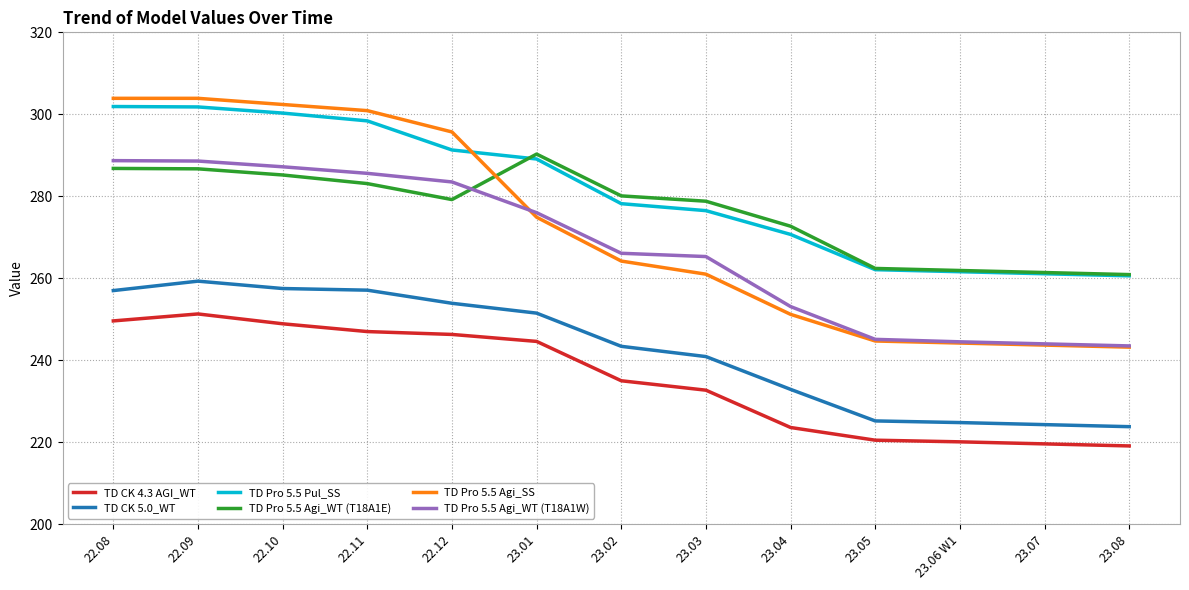

True or false: TD Pro 5.5 Pul_SS has a value of 521.3 at 22.08.

False